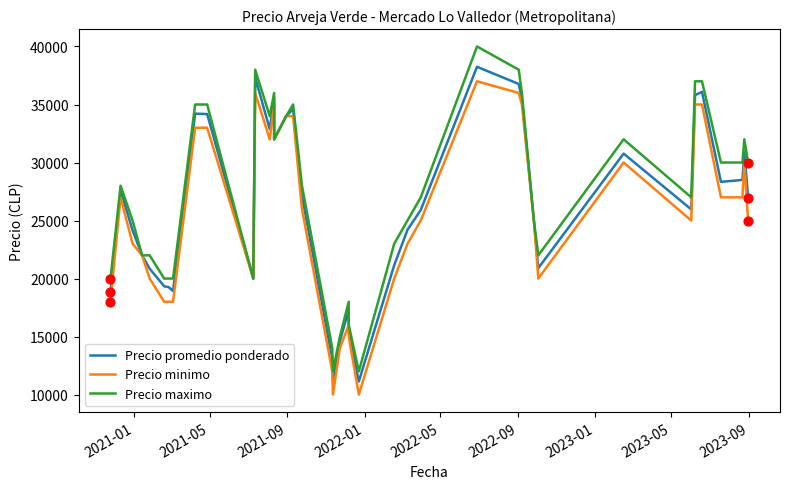

Is the value of Precio maximo at 31 greater than the value of Precio minimo at 29?

No